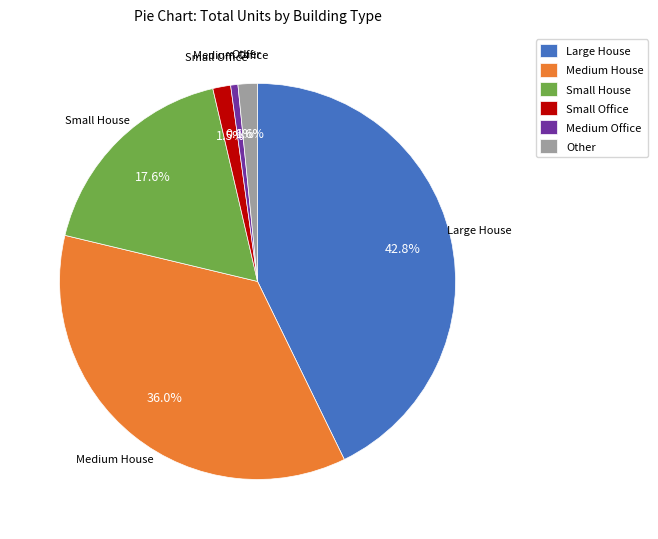

Does any single category account for the majority?

No